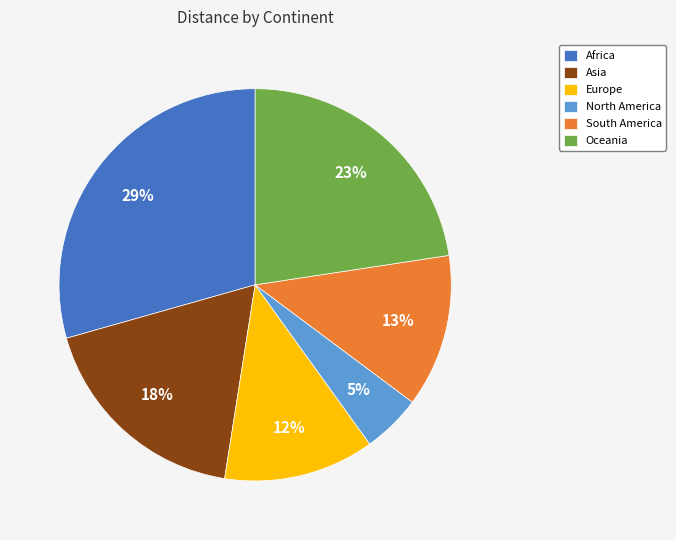

Does Oceania represent more than half of the total?

No